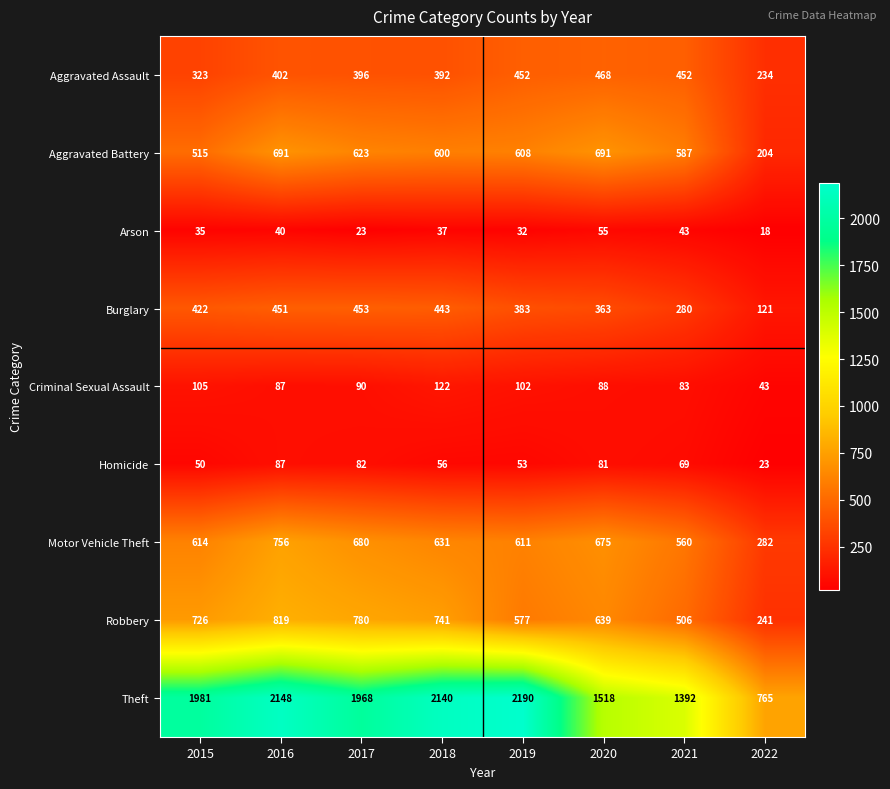

Where does the Homicide series first go above 69?

2016